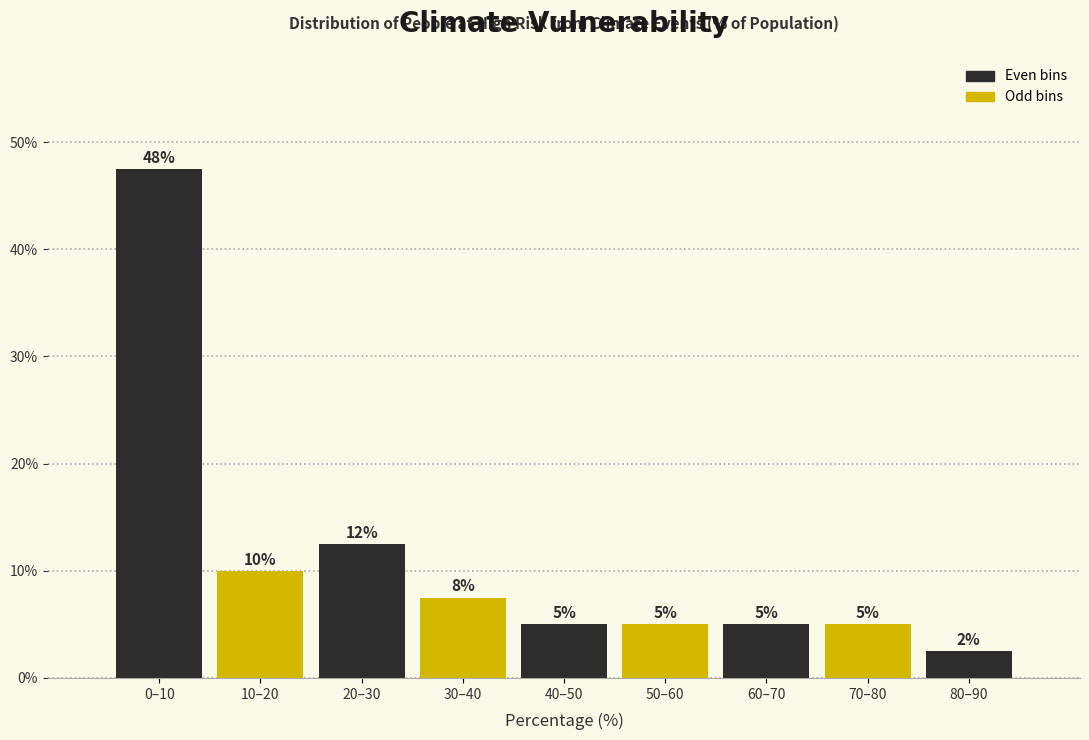

What is the average value?

11.1